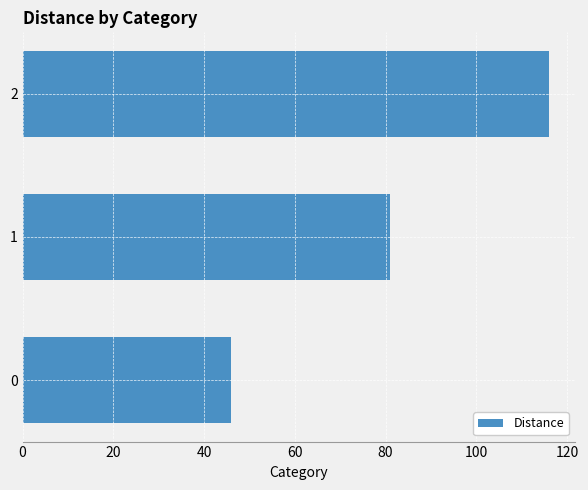

What is the sum of all values?

243